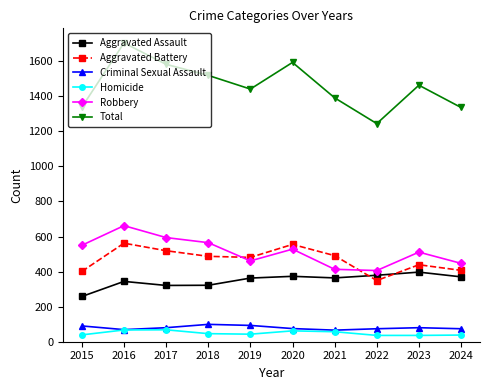

At how many categories does at least one series exceed 461?

10